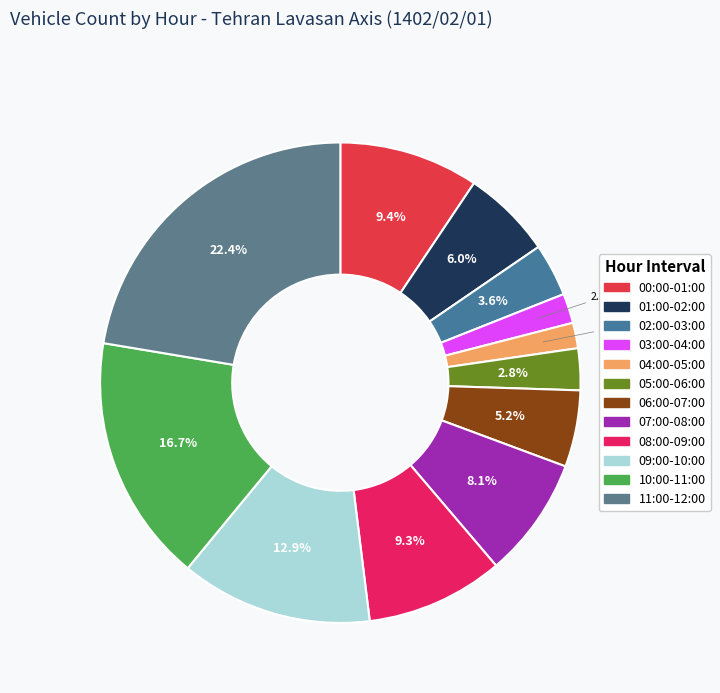

Rank the categories by value from lowest to highest.

04:00-05:00, 03:00-04:00, 05:00-06:00, 02:00-03:00, 06:00-07:00, 01:00-02:00, 07:00-08:00, 08:00-09:00, 00:00-01:00, 09:00-10:00, 10:00-11:00, 11:00-12:00